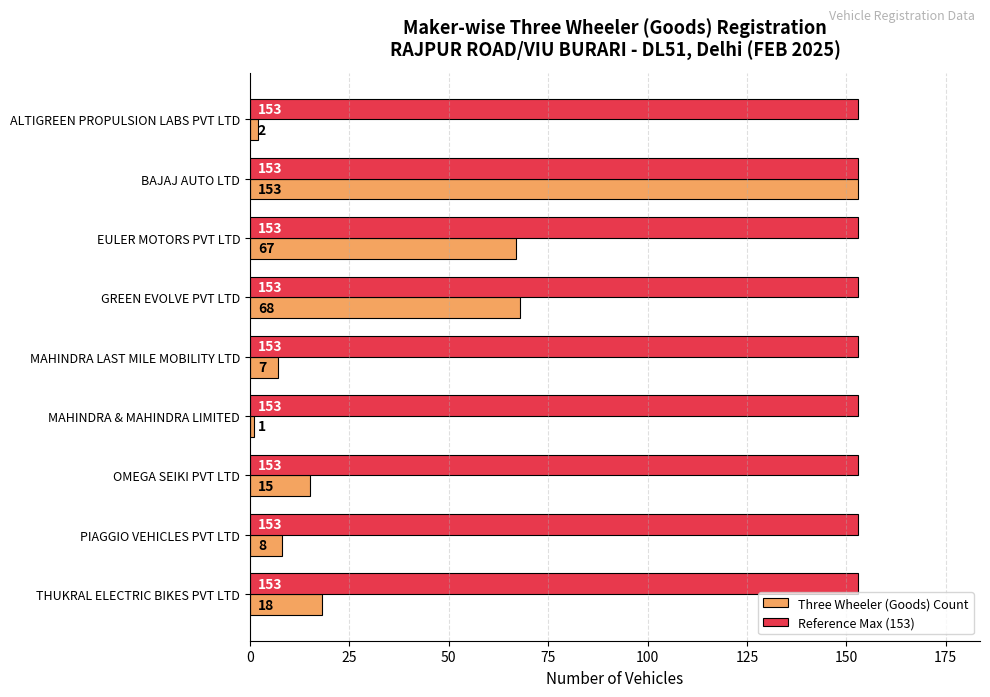

At which label does Three Wheeler (Goods) Count reach its minimum?

MAHINDRA & MAHINDRA LIMITED